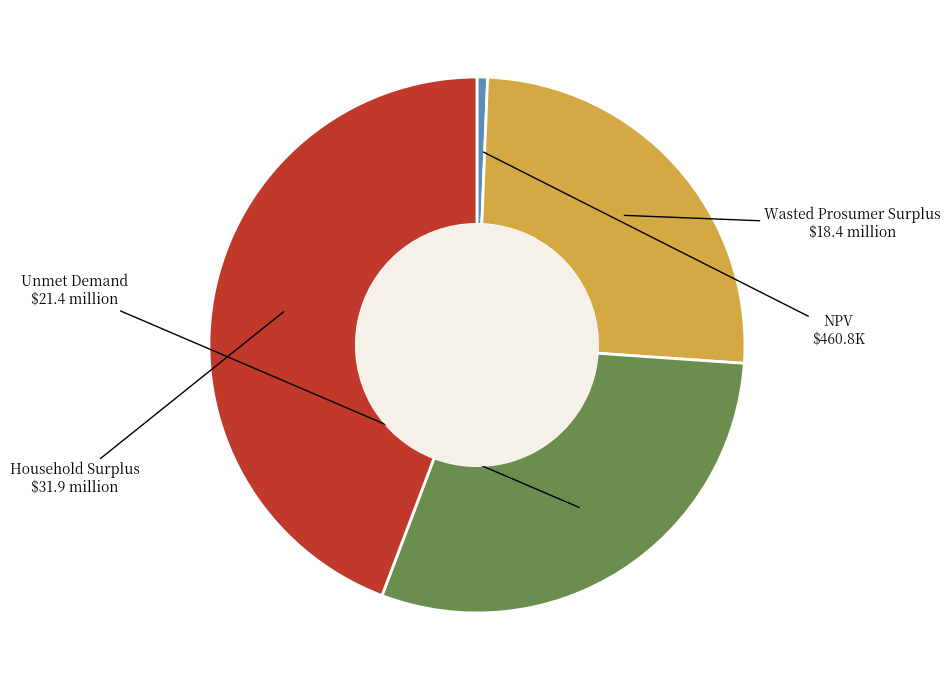

Which slice is the smallest?

NPV